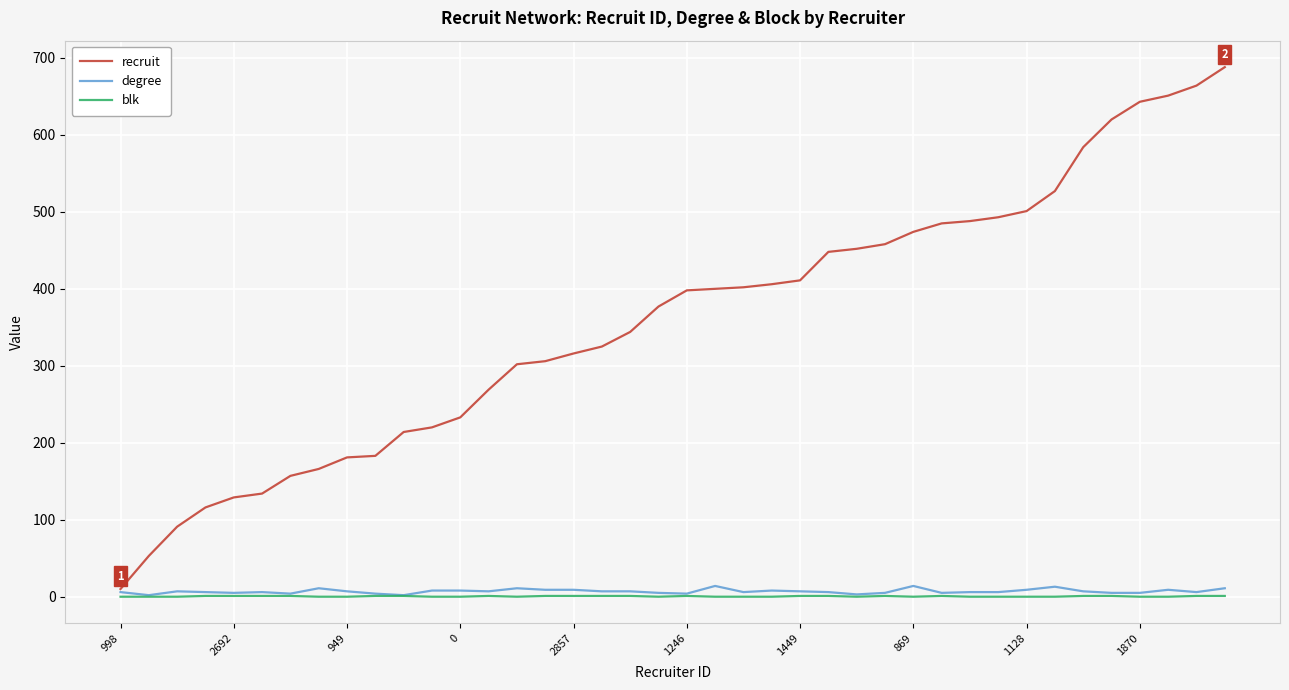

Which series has the largest total across all categories?

recruit